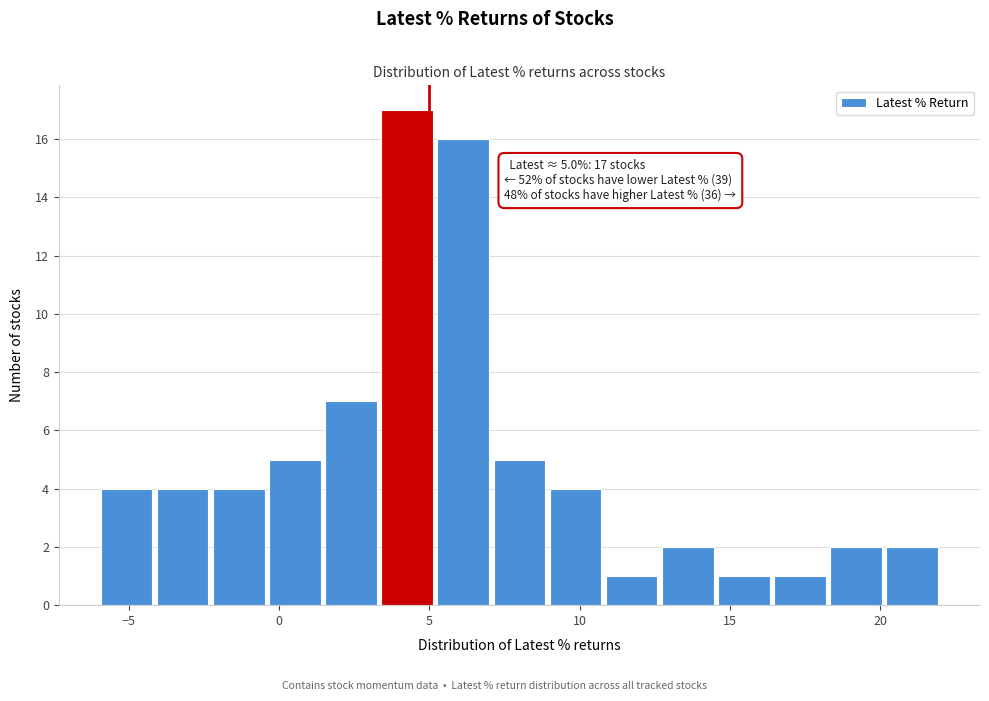

Around what value on the x-axis is the tallest bar? Give the approximate position of its centre, as read against the axis.

4.5